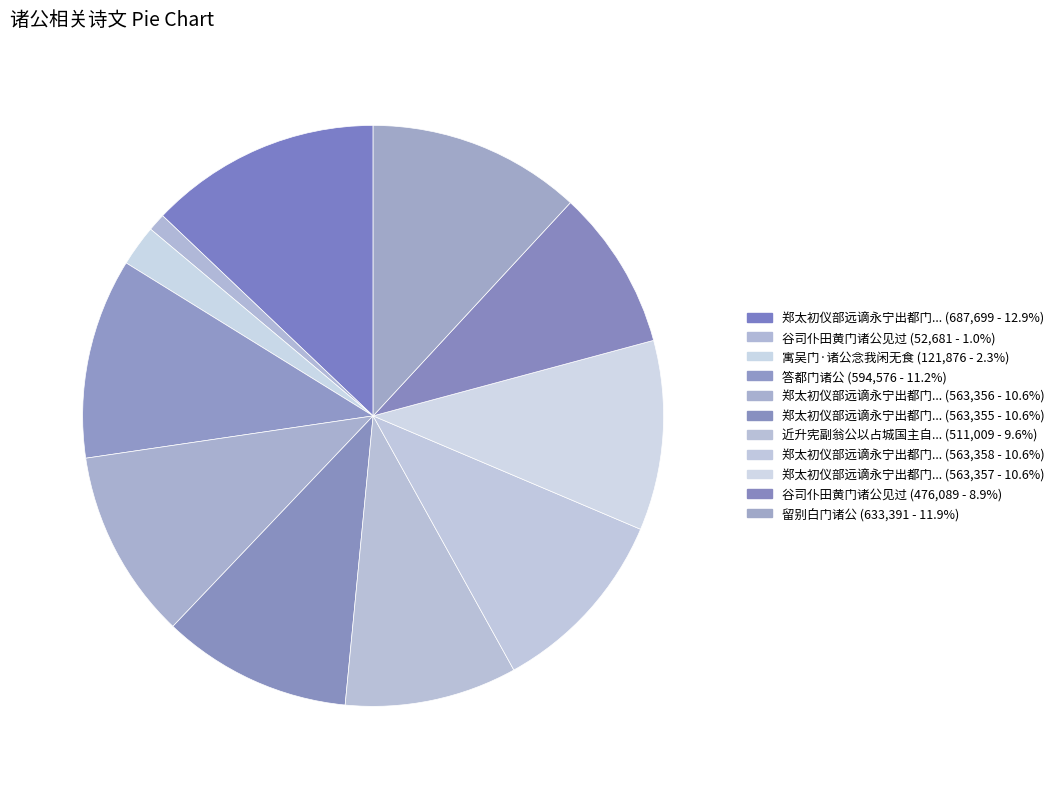

Rank the categories by value from lowest to highest.

谷司仆田黄门诸公见过, 寓吴门·诸公念我闲无食, 谷司仆田黄门诸公见过, 近升宪副翁公以占城国主自海南来省过白沙索和李黄门诸公韵, 郑太初仪部远谪永宁出都门诸公赠言见示次吴采于侍御韵奉赠 其一, 郑太初仪部远谪永宁出都门诸公赠言见示次吴采于侍御韵奉赠 其二, 郑太初仪部远谪永宁出都门诸公赠言见示次吴采于侍御韵奉赠 其三, 郑太初仪部远谪永宁出都门诸公赠言见示次吴采于侍御韵奉赠 其四, 答都门诸公, 留别白门诸公, 郑太初仪部远谪永宁出都门诸公赠言见示次吴采于侍御韵奉赠